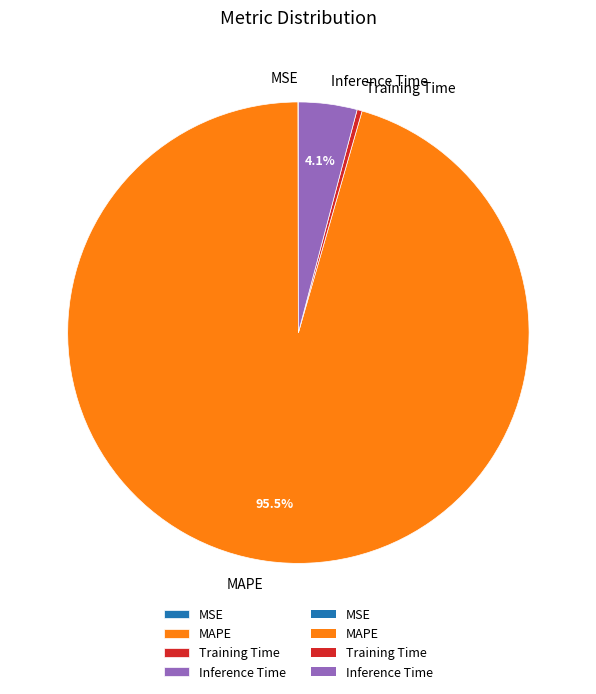

Does Training Time represent more than half of the total?

No